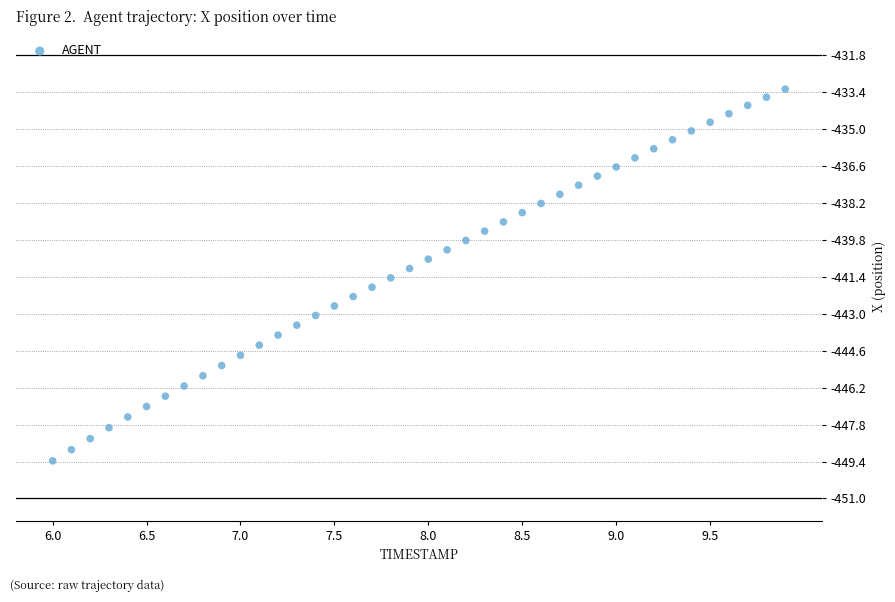

What is the range of X values (max minus min)?

3.9